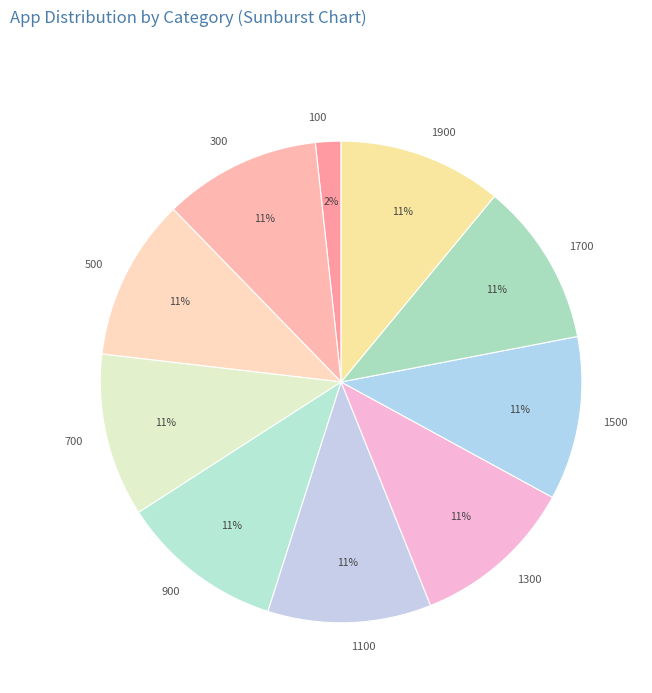

Is the sum of 1100 and 300 greater than half?

No